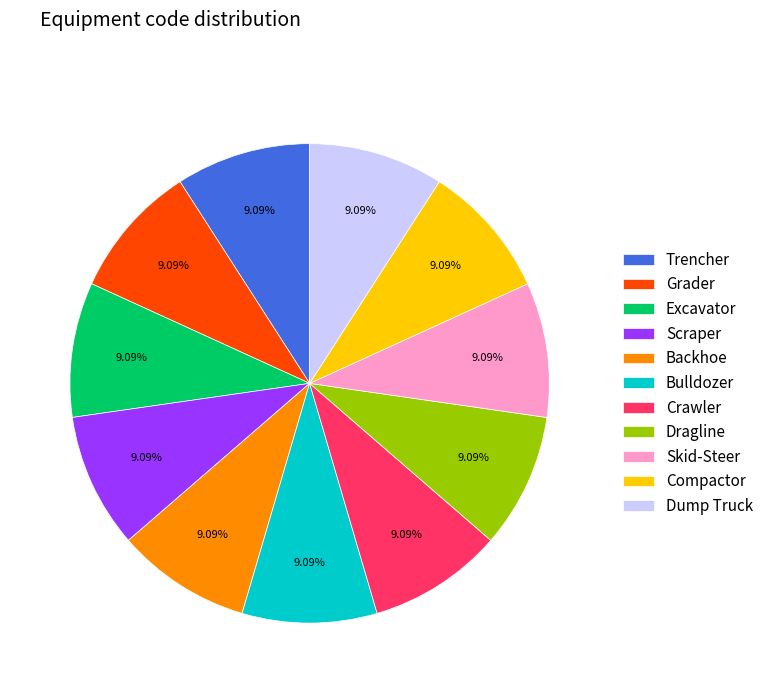

What percentage is NOT represented by Grader?

90.9%